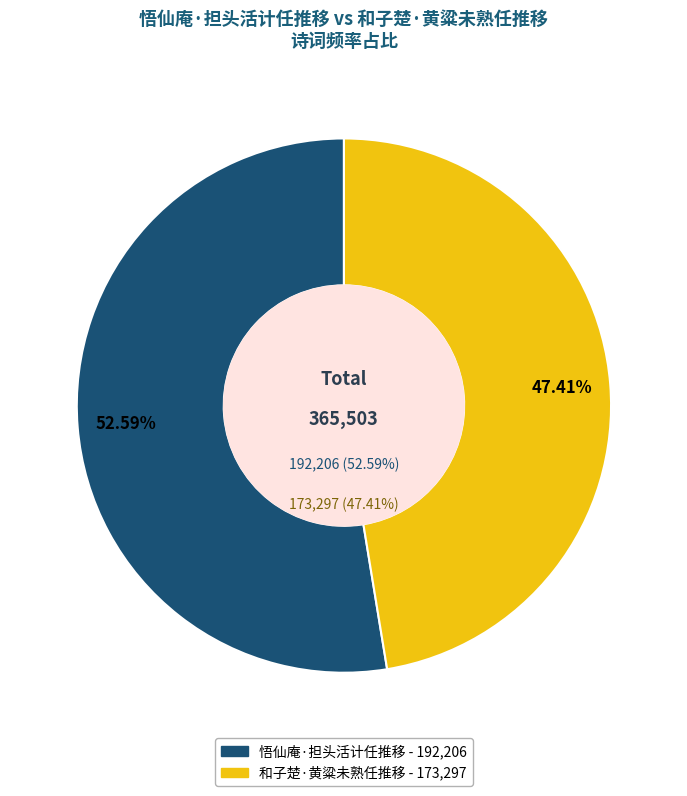

What percentage is the 悟仙庵·担头活计任推移 slice, to the nearest percent?

53%